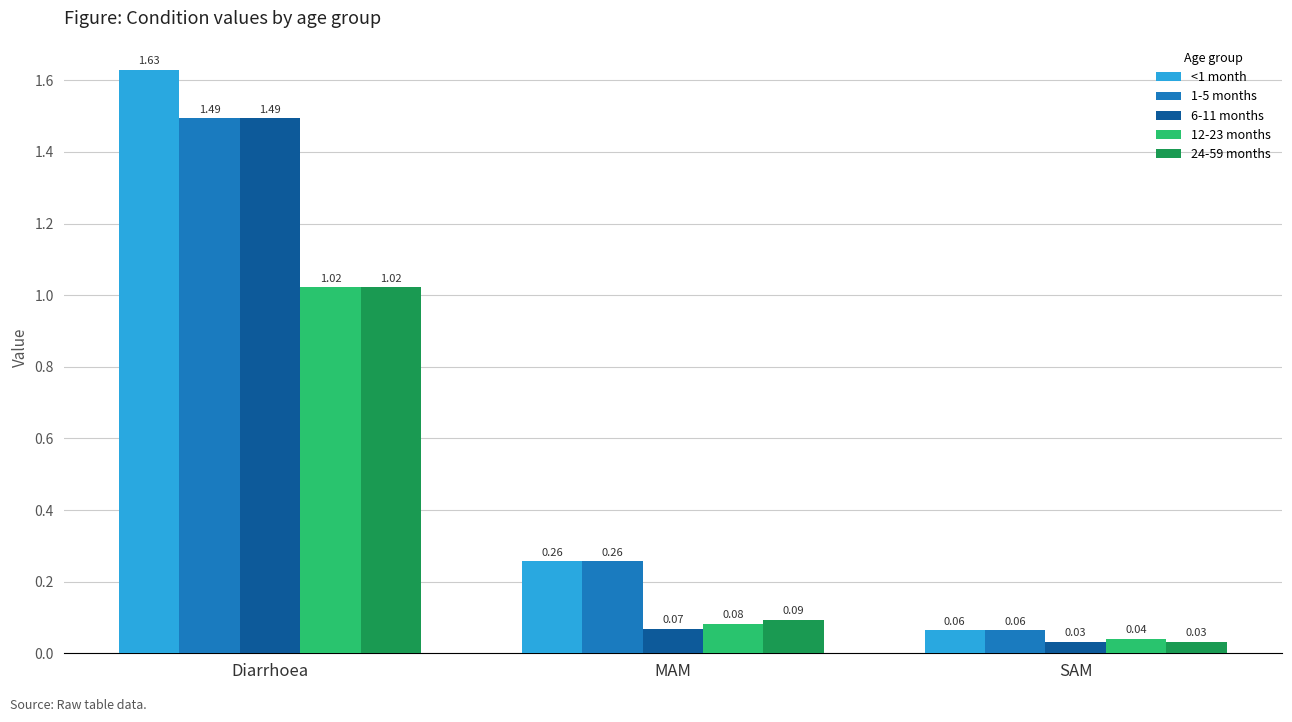

What is the sum of the 24-59 months values at Diarrhoea and MAM?

1.1